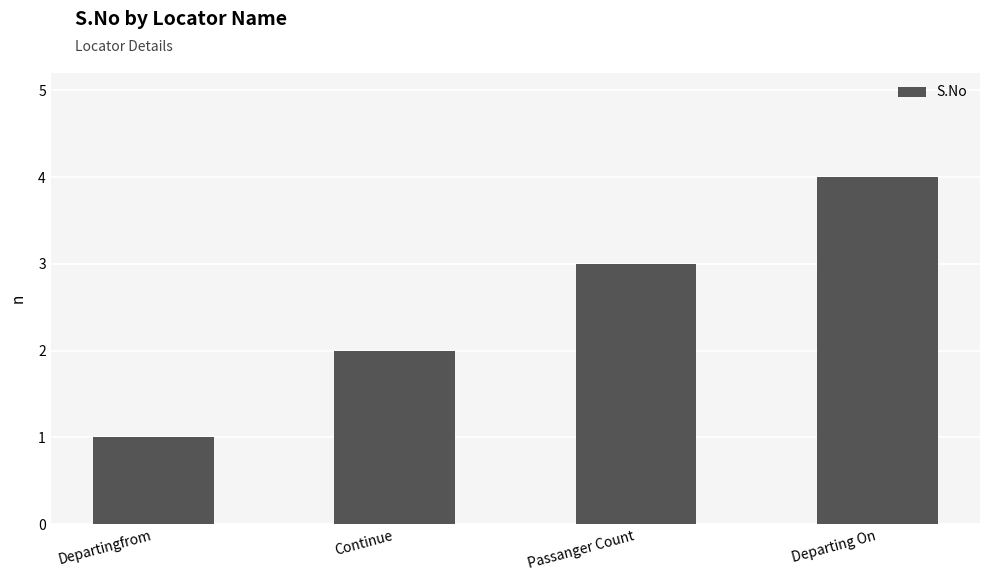

What is the change in value from Continue to Departing On?

+2